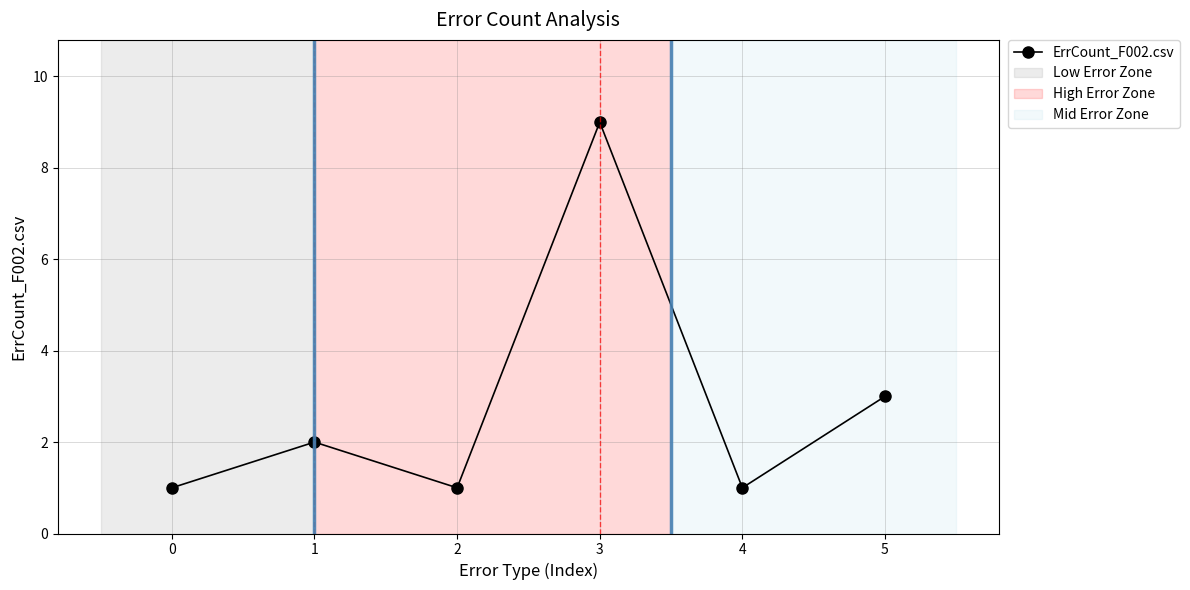

How many lines are shown in the chart?

1